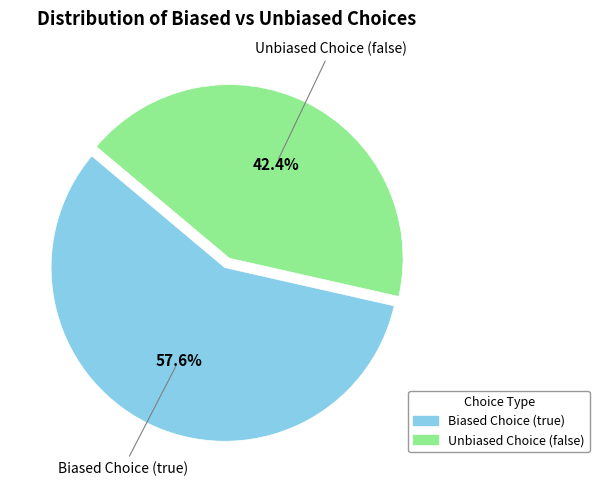

The Biased Choice (true) slice represents 71% of the pie. True or false?

False